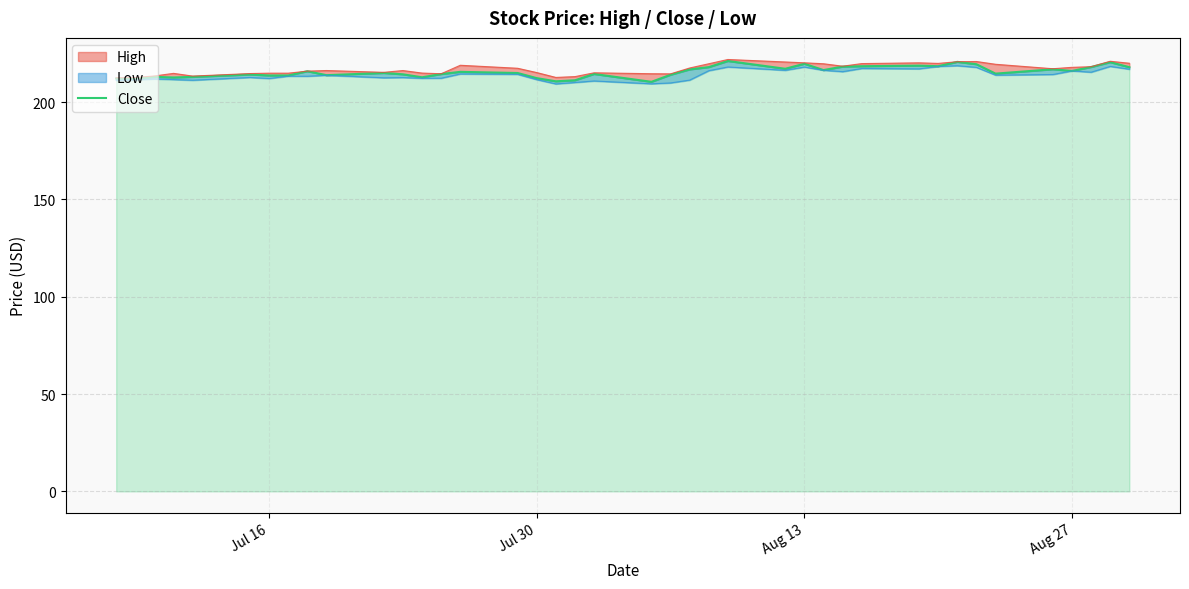

Reading right to left, what are all the values shown in this chart?

218.0	220.5	218.1	216.1	216.9	214.7	219.5	220.7	218.5	218.8	218.5	218.3	216.5	219.7	217.2	221.1	218.0	216.8	214.1	210.4	214.5	211.2	210.7	212.3	215.0	215.6	214.4	212.8	214.3	215.0	213.9	215.9	213.7	213.7	214.2	213.0	212.7	213.0	212.1	212.2